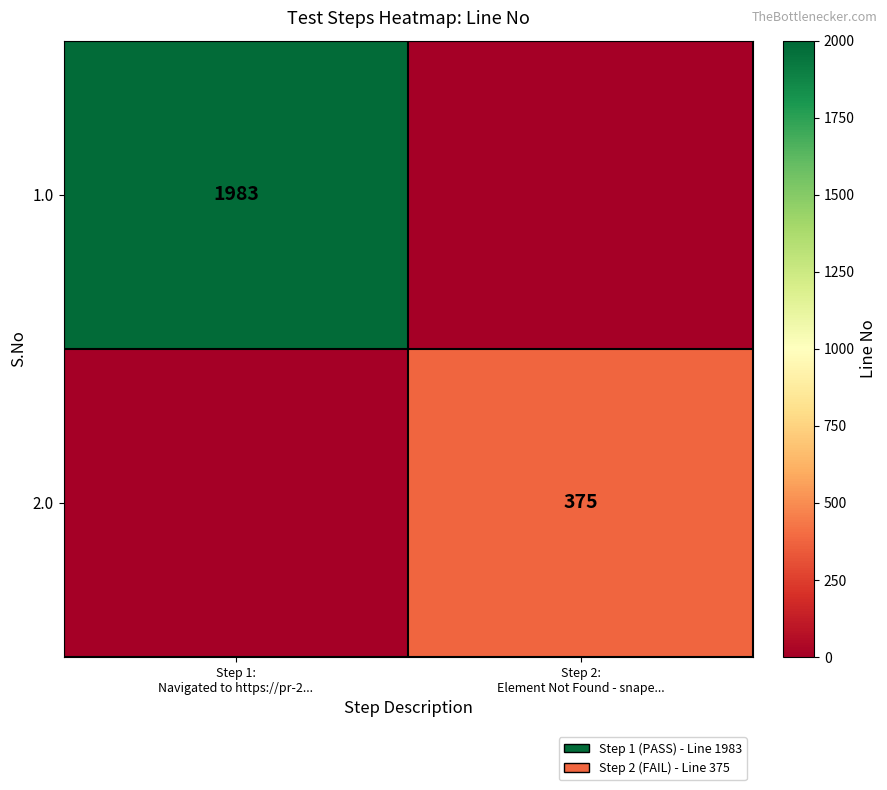

Rank the categories by 2.0 value from lowest to highest.

Step 1: Navigated to https://pr-2..., Step 2: Element Not Found - snape...